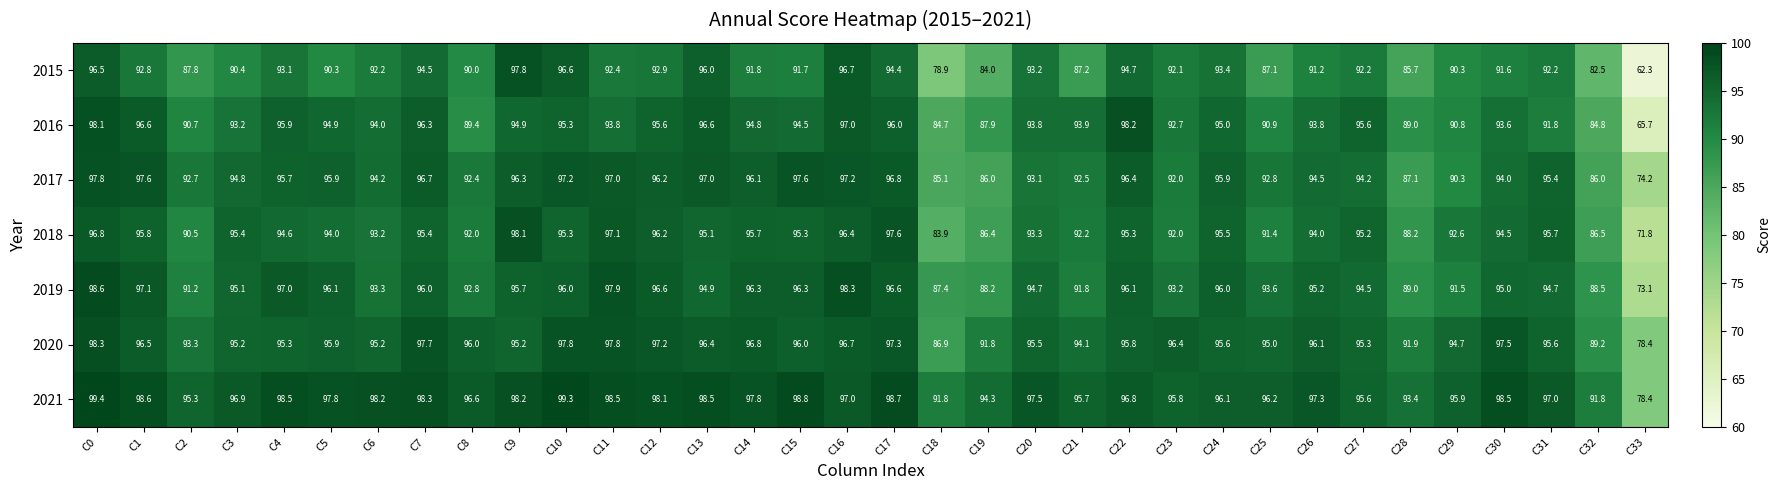

True or false: 2017 has a value of 93.1 at C20.

True